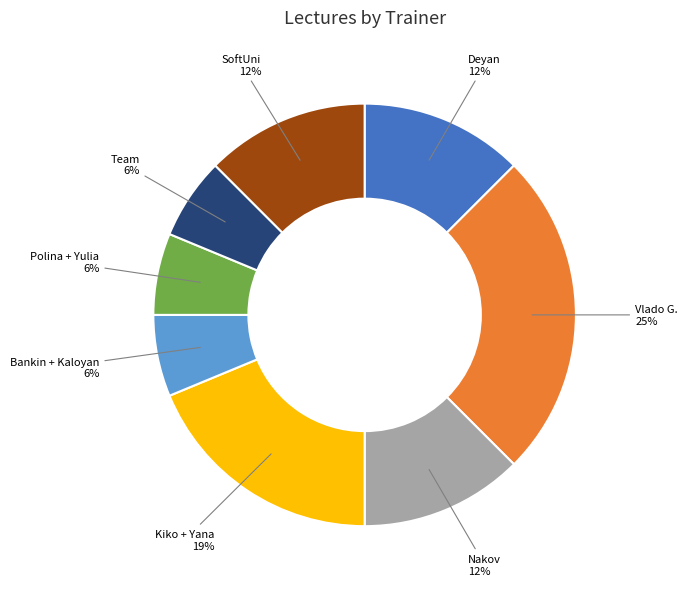

To the nearest percent, what is the average slice percentage?

12%